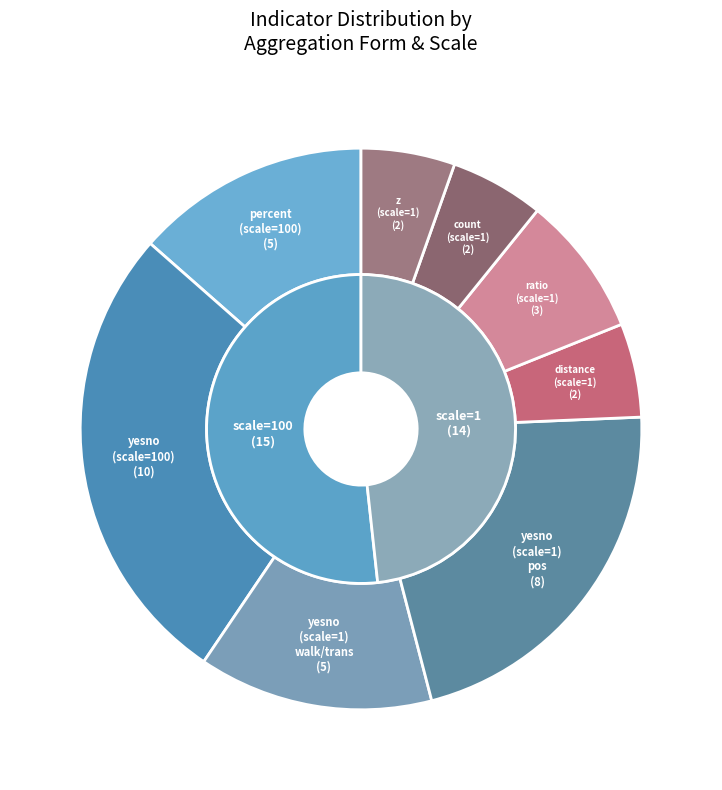

True or false: percent (agg_scale=100) accounts for 43% of the total.

False